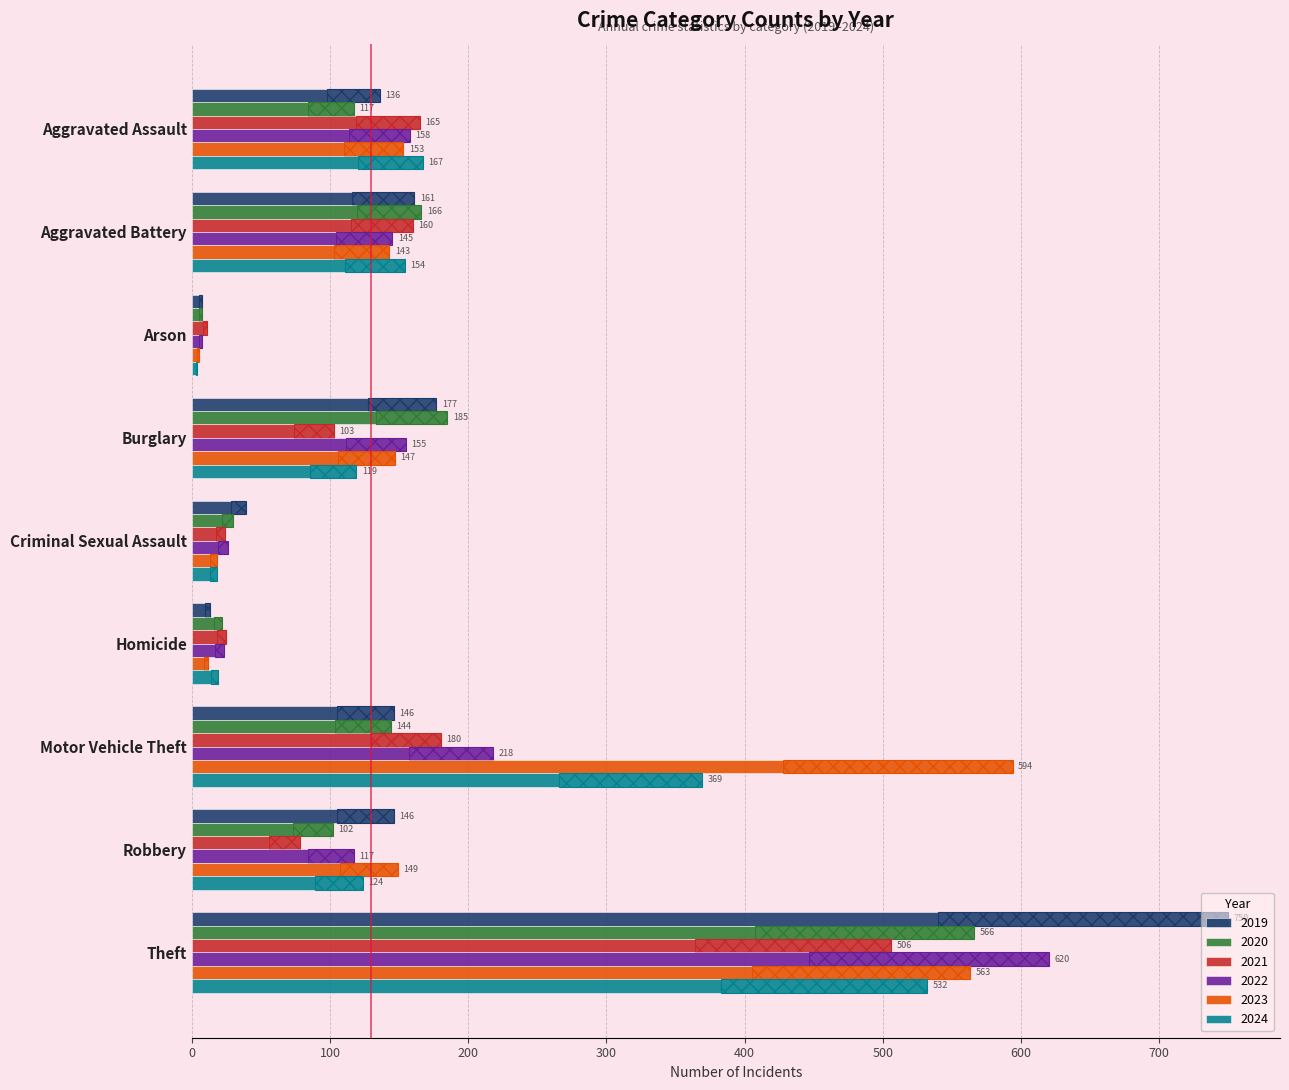

What position from the left is Homicide?

6